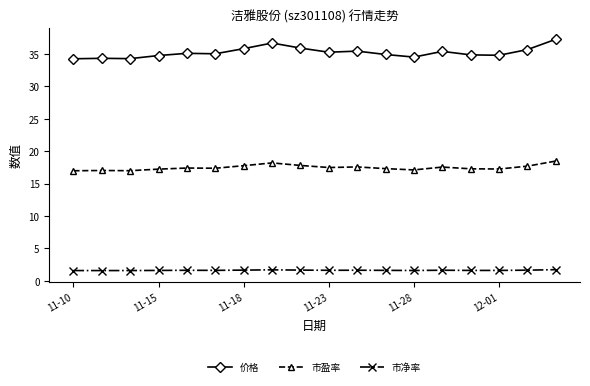

Count the number of data series in this chart.

3